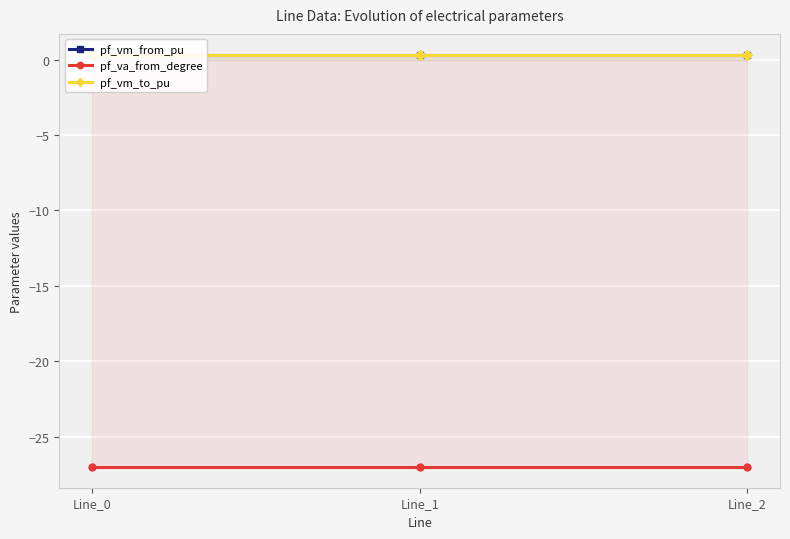

Rank the series at Line_2 from lowest to highest value.

pf_va_from_degree, pf_vm_to_pu, pf_vm_from_pu